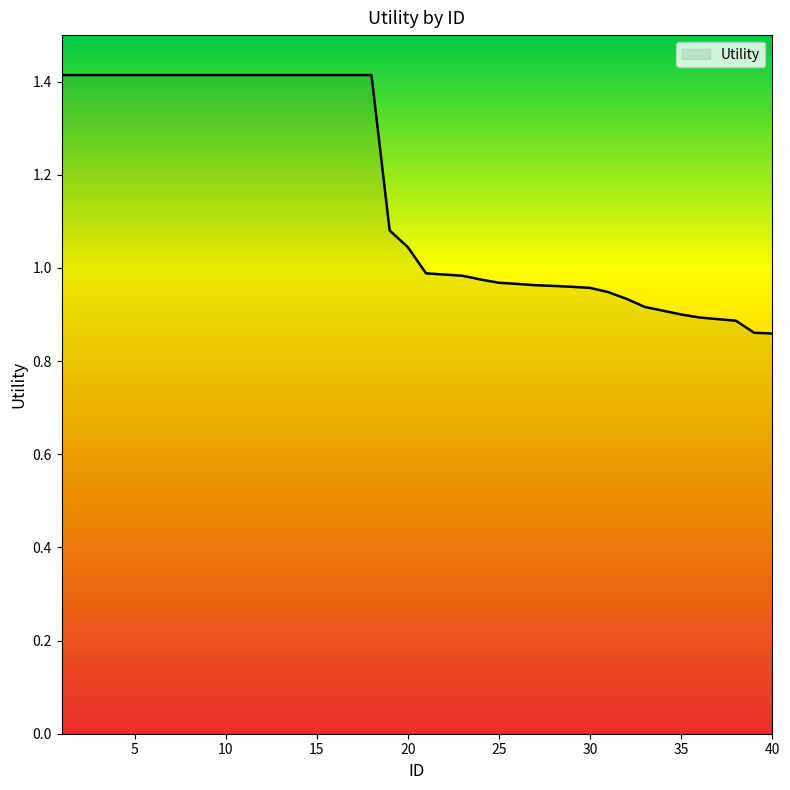

Does the chart display data point markers on the line(s)?

No